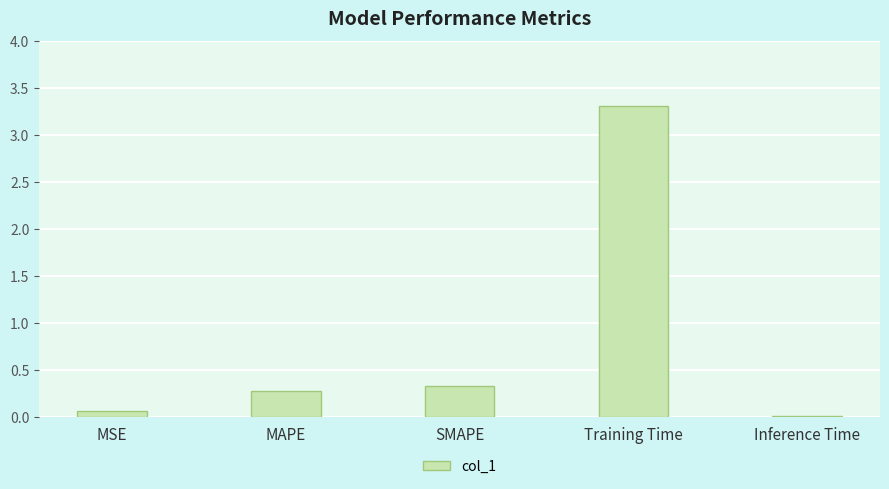

What is the sum of the values at SMAPE and MAPE?

0.6